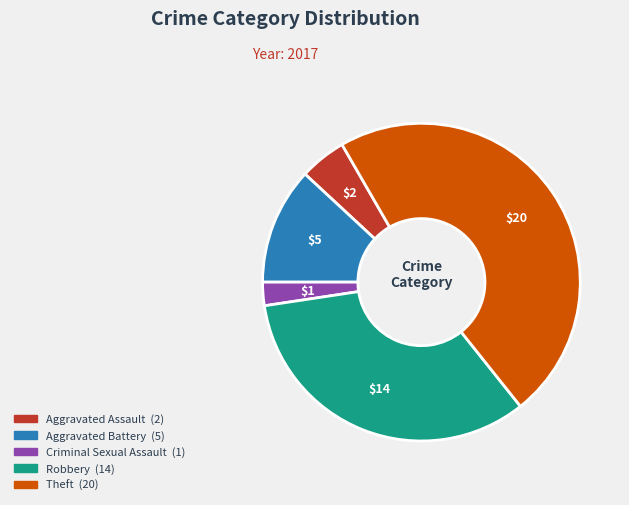

Count the number of slices in the pie.

5